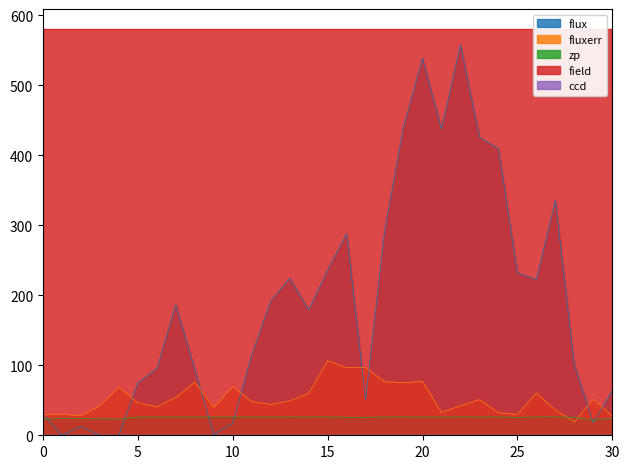

At which label does fluxerr first exceed 48?

4